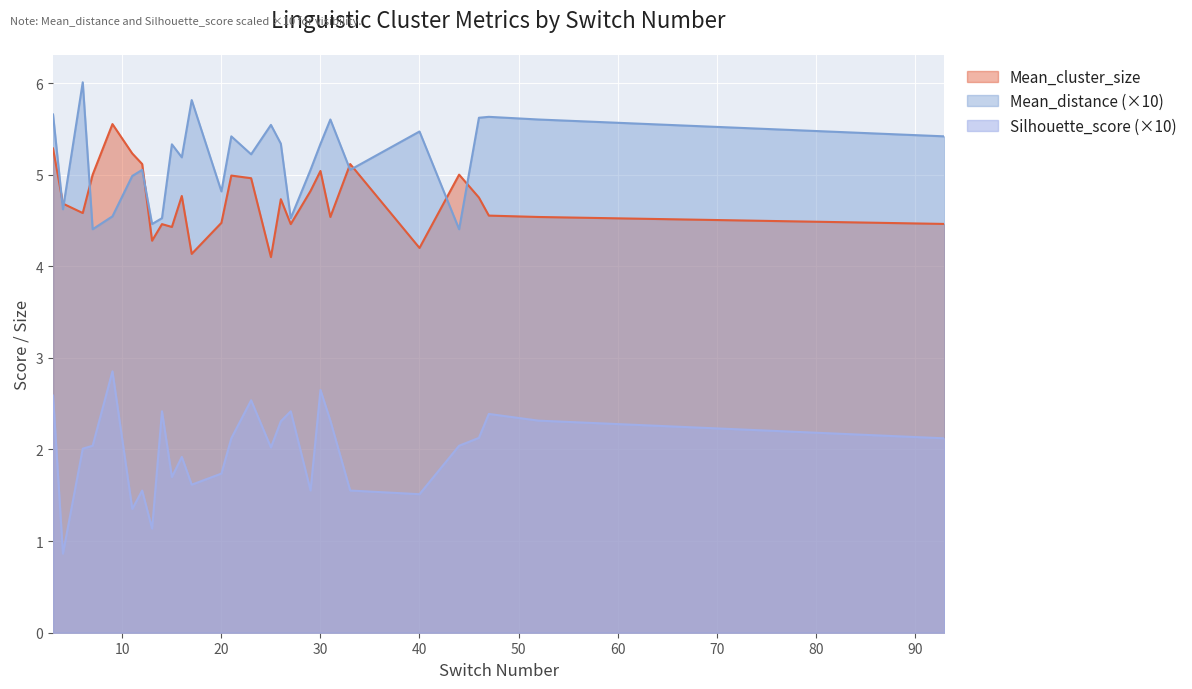

What is the sum of all Silhouette_score values?

55.8